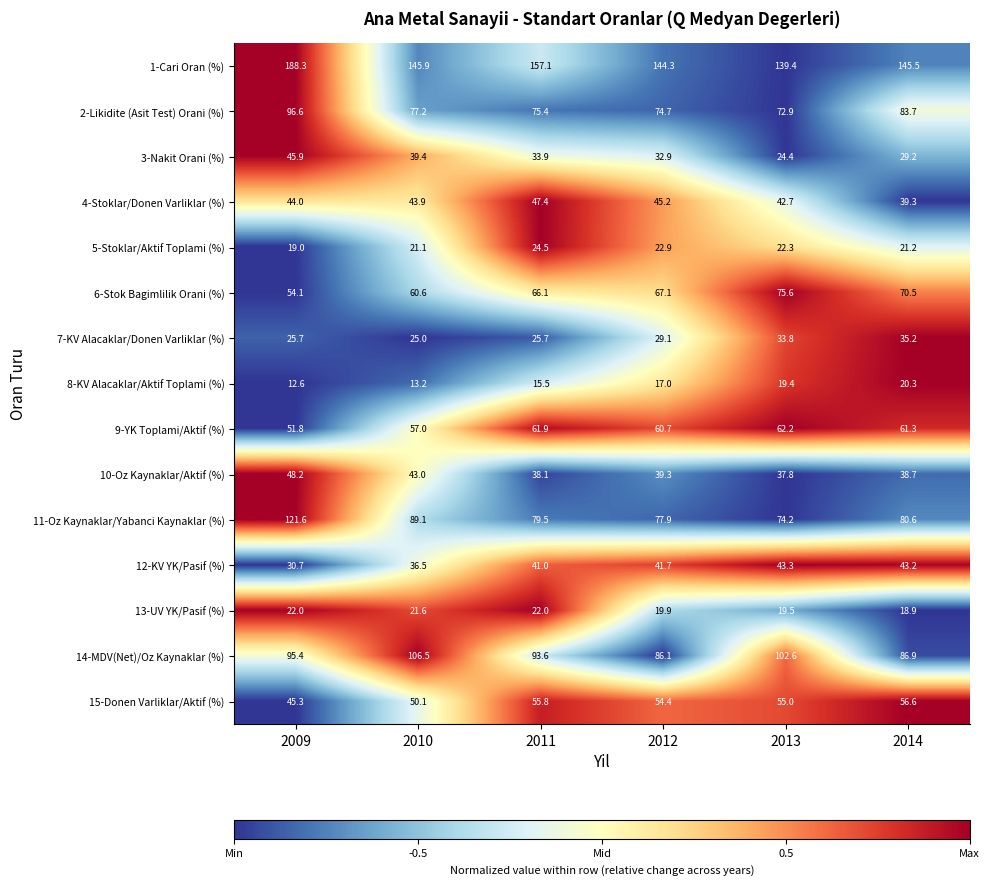

Between 2011 and 2014, which series saw the biggest shift?

1-Cari Oran (%)